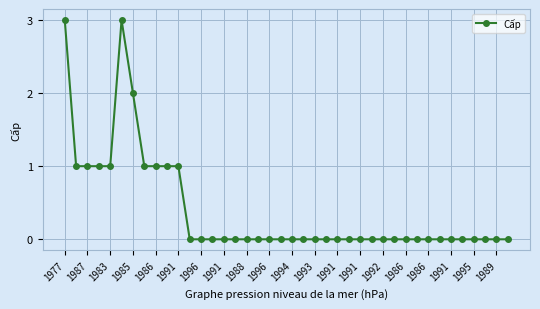

What is the maximum value shown in the chart?

3